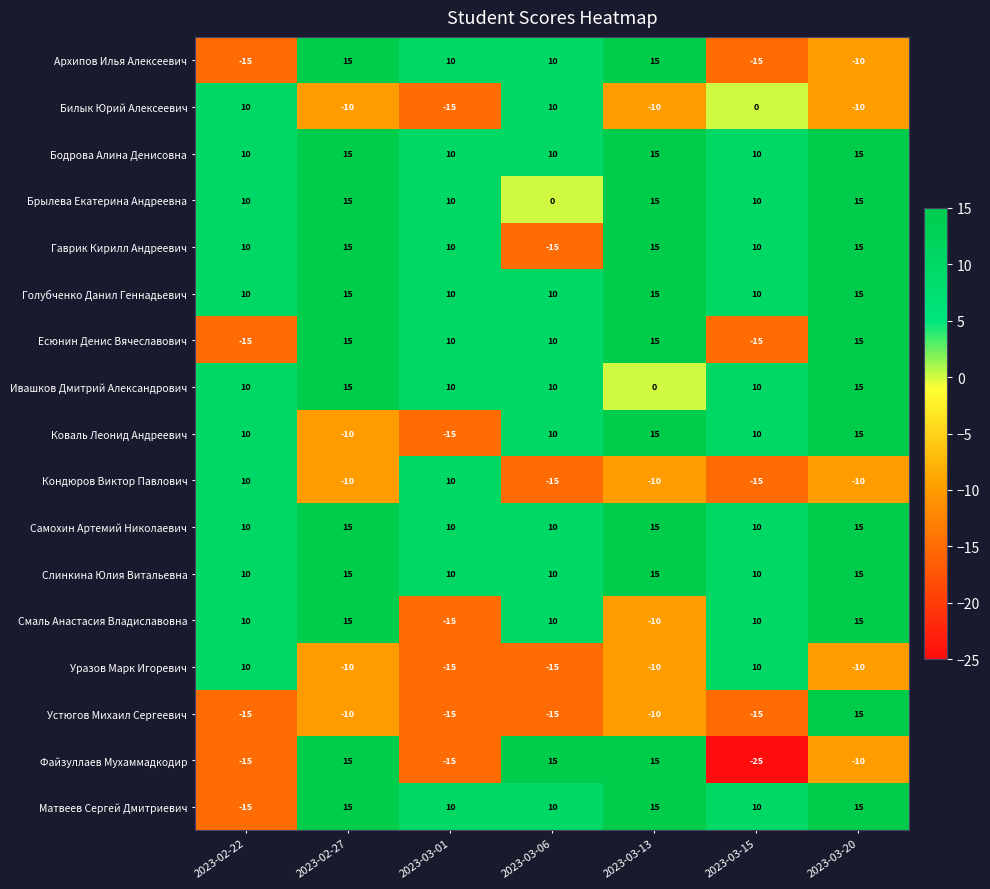

What is the minimum value for Есюнин Денис Вячеславович?

-15